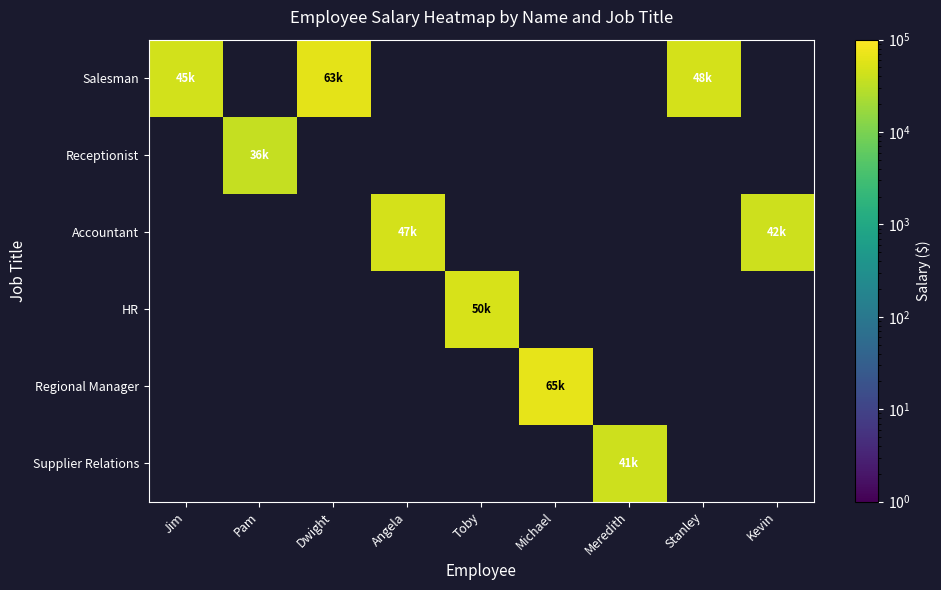

At how many categories does at least one series exceed 64191?

1